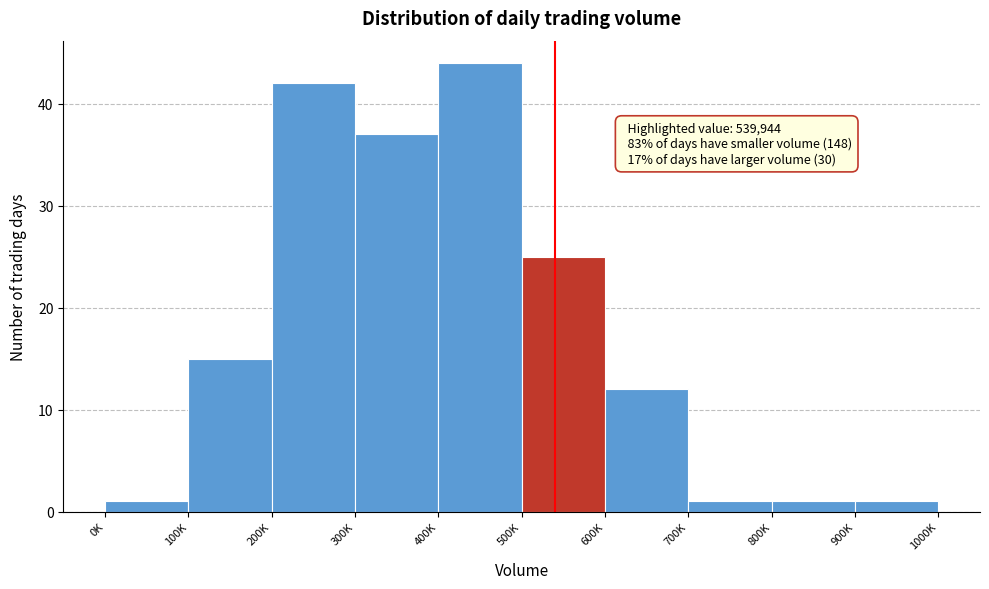

Reading left to right, transcribe all the data shown in this chart.

1	15	42	37	44	25	12	1	1	1